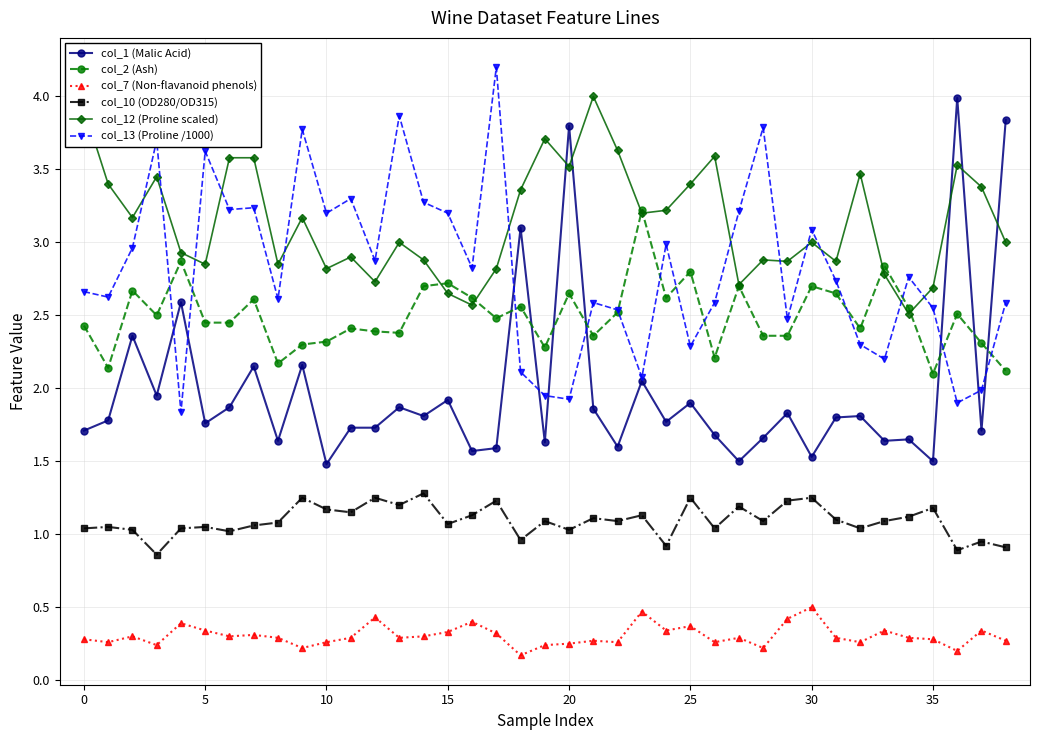

What is the average value of the col_13 (Proline /1000) series?

2.8